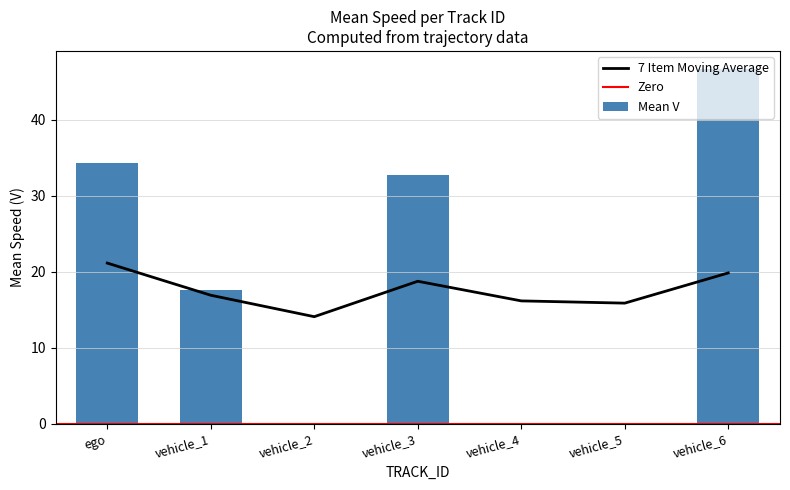

The value of 7 Item Moving Average at ego is 6.5. True or false?

False